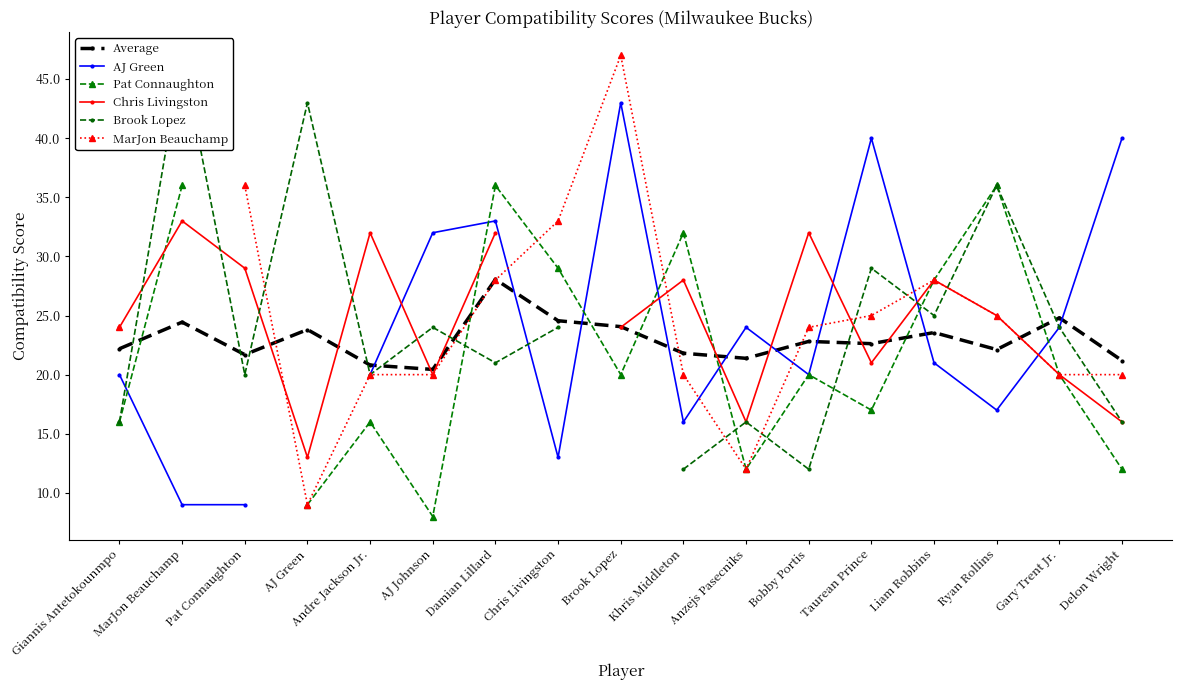

The value of Pat Connaughton at Khris Middleton is 46.5. True or false?

False